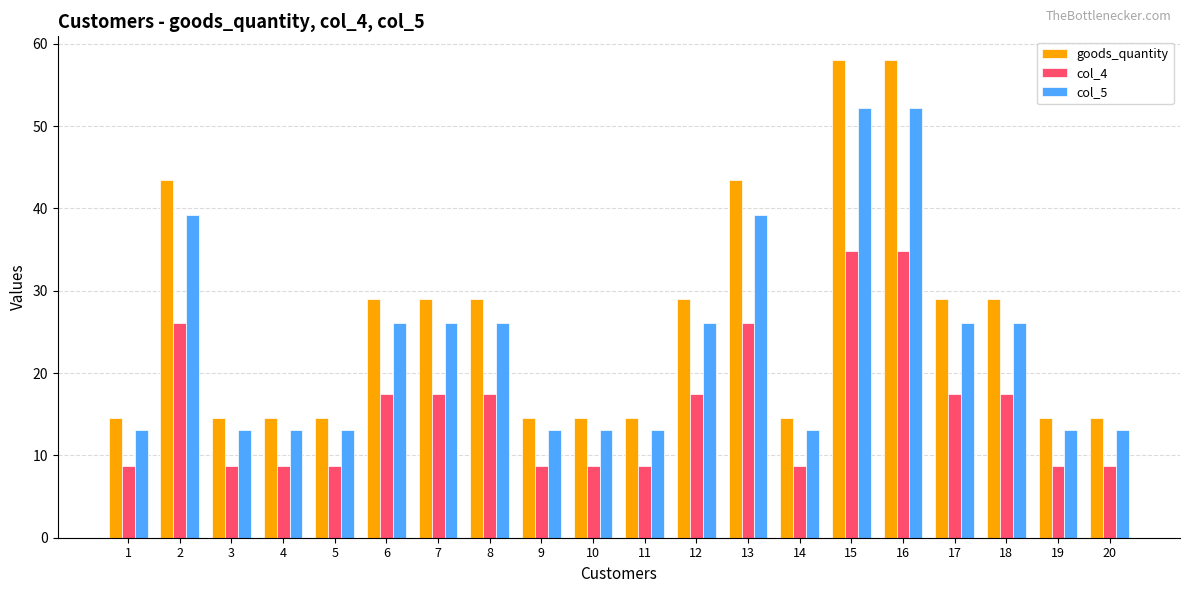

What is the highest value of the goods_quantity series?

58.0